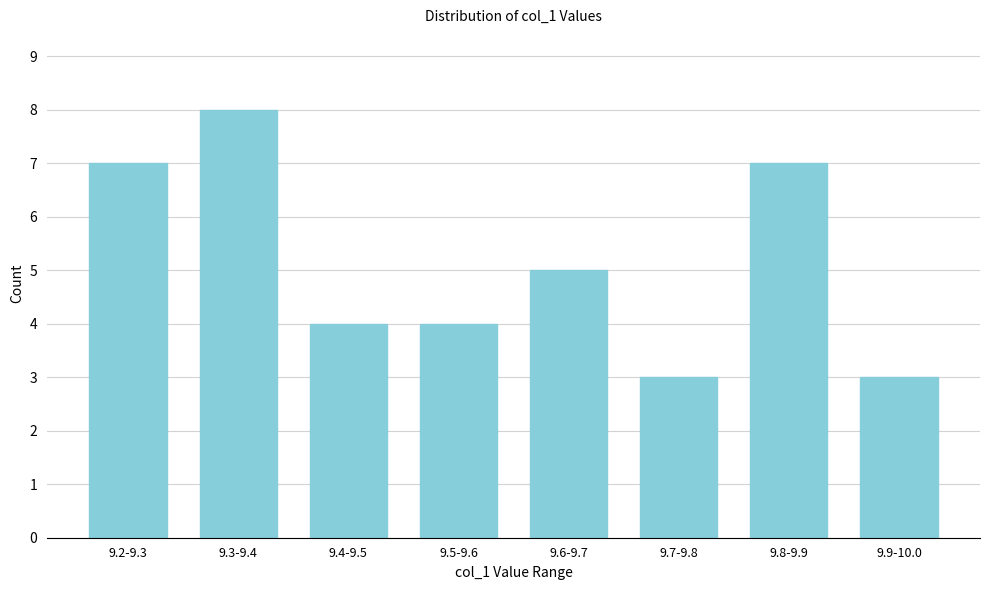

Reading left to right, extract all data points from this chart.

7	8	4	4	5	3	7	3